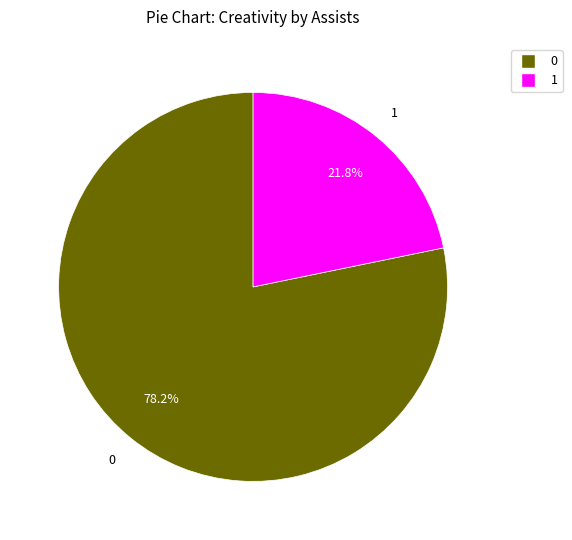

Count the number of slices in the pie.

2